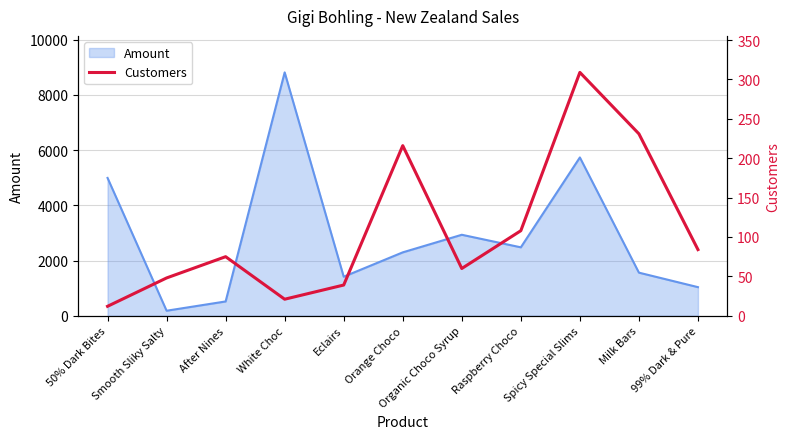

What is the label of the 1st point from the left?

50% Dark Bites